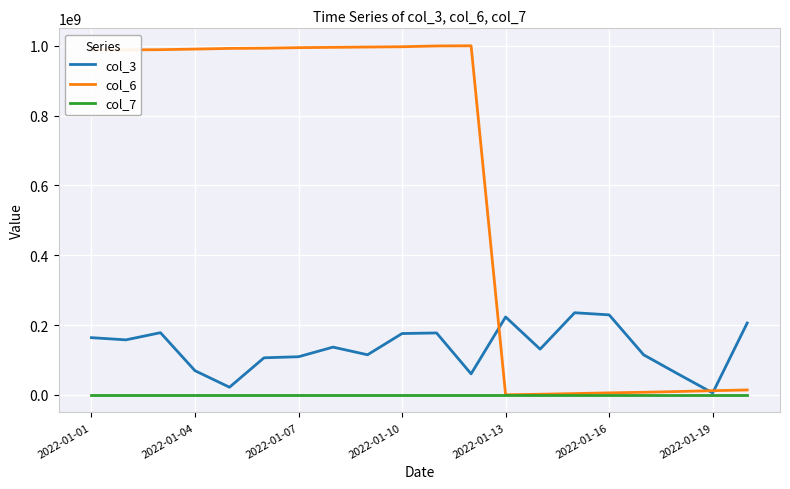

List the series in order of their peak value, lowest first.

col_7, col_3, col_6